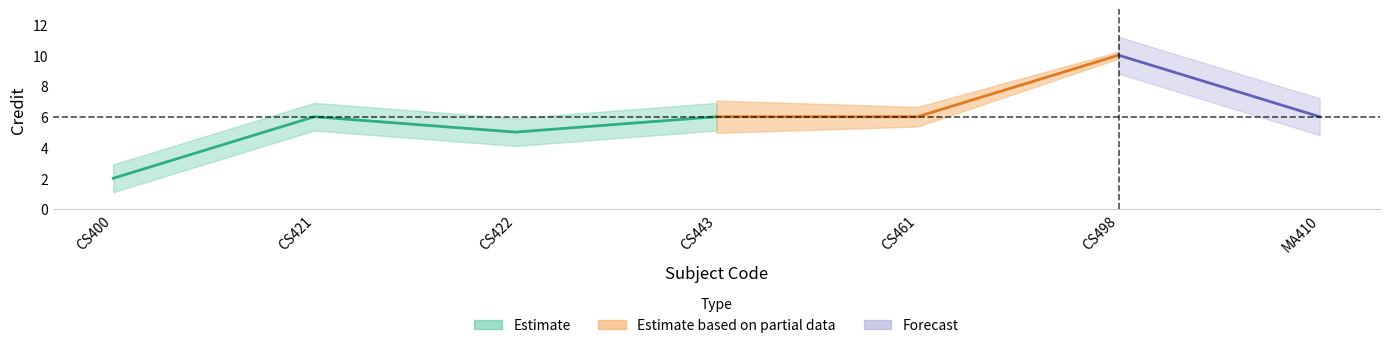

Reading right to left, extract all data points from this chart.

MA410=6	CS498=10	CS461=6	CS443=6	CS422=5	CS421=6	CS400=2